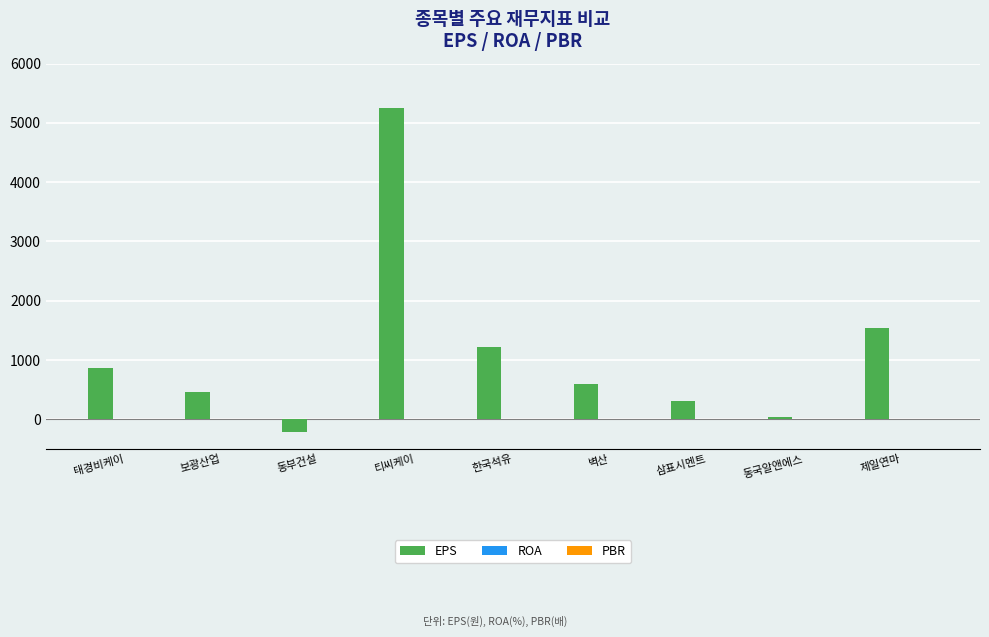

What is the sum of all EPS values?

10060.5